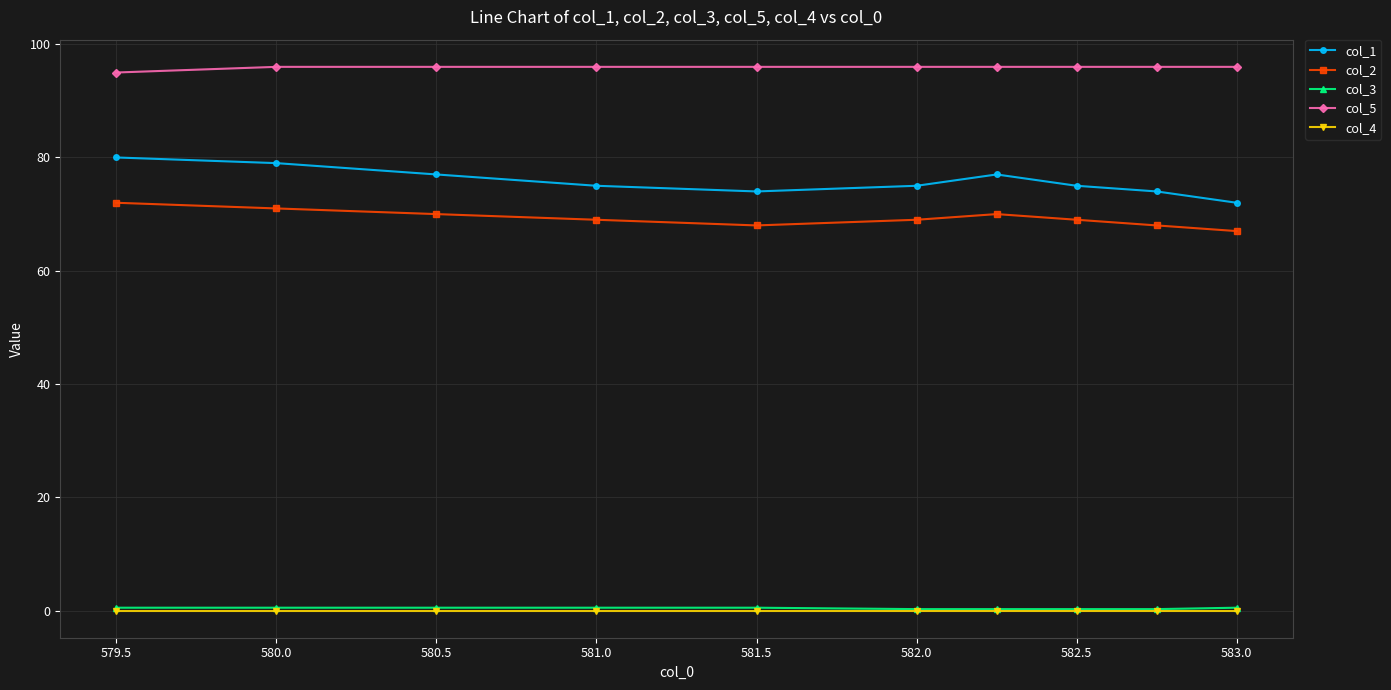

Count the col_1 values in the range 74 to 77.

7